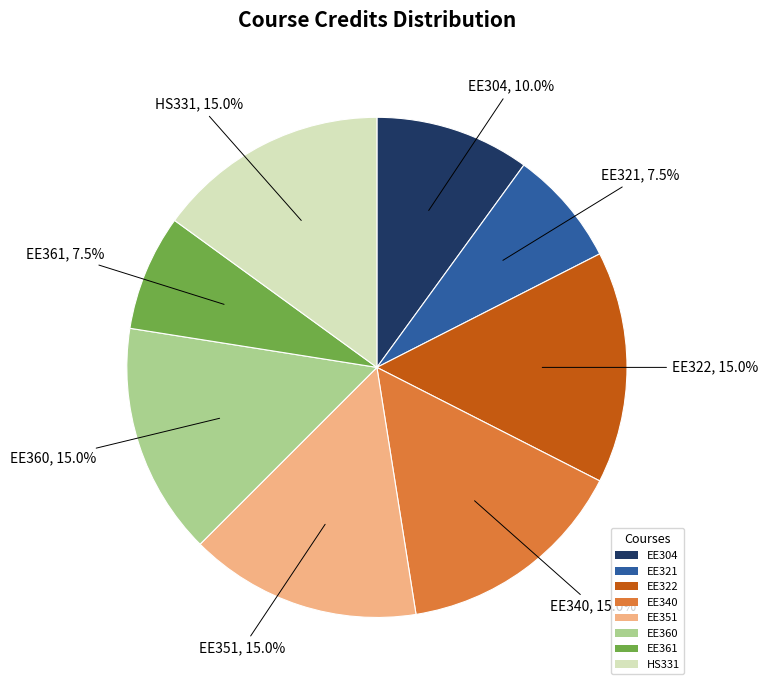

What is the ratio of the value at EE360 to the value at EE361?

2.0